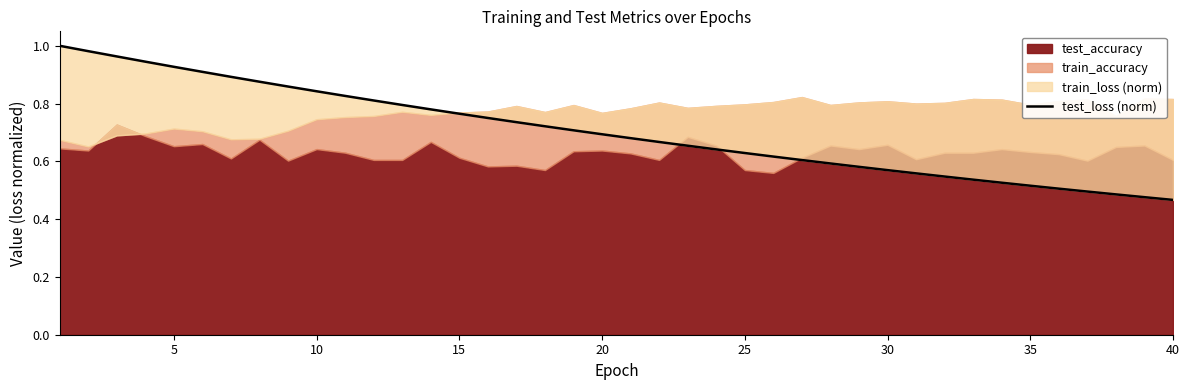

What is the smallest value displayed?

0.5